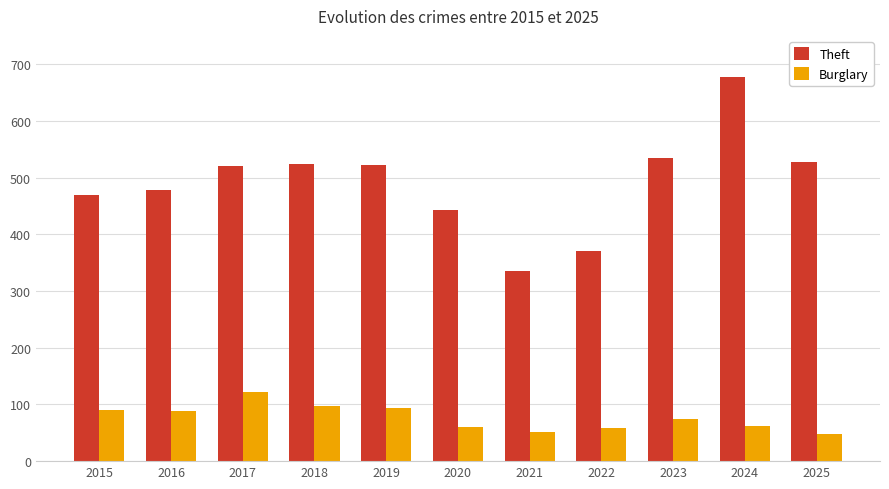

Which label corresponds to the largest value in the chart?

2024